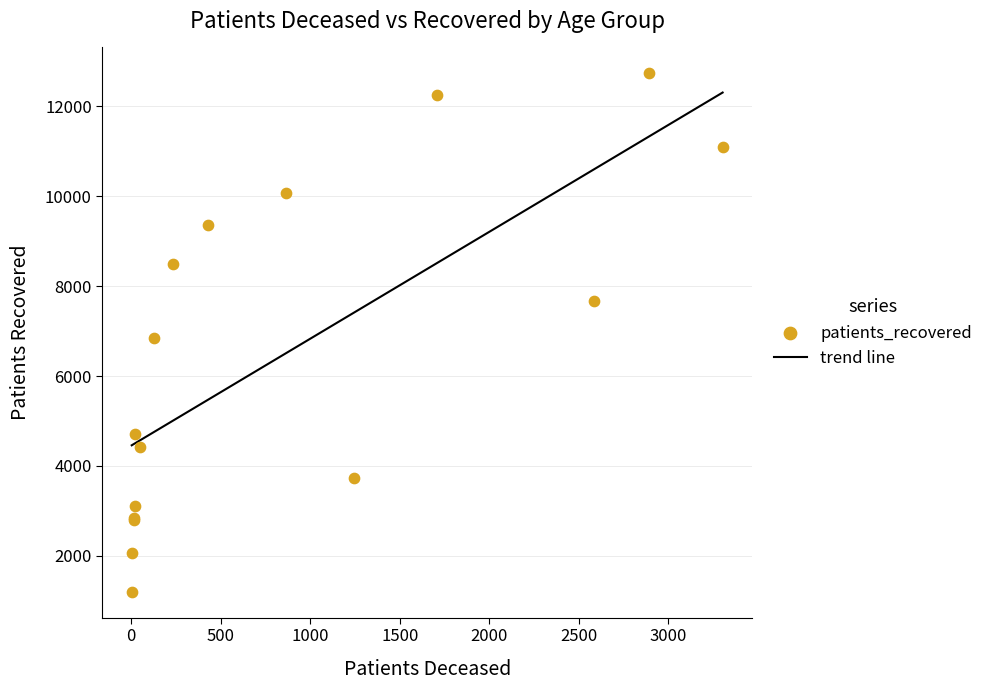

What is the highest value of the trend line series?

12306.4